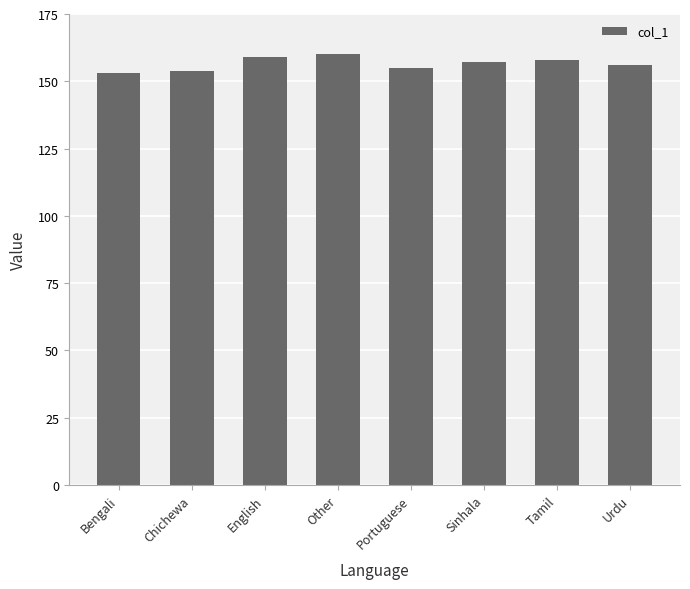

How many values are below 157?

4